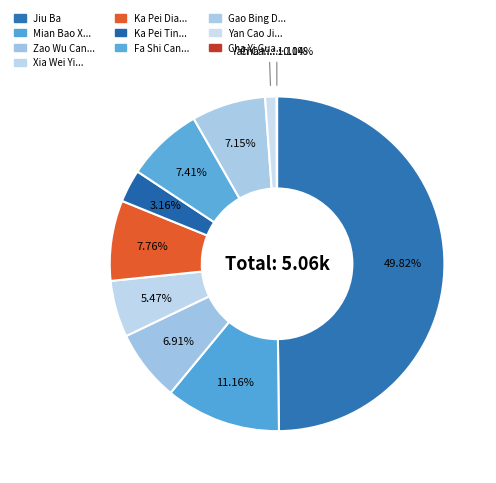

Which category has the smallest portion of the pie?

Cha Yi Guan